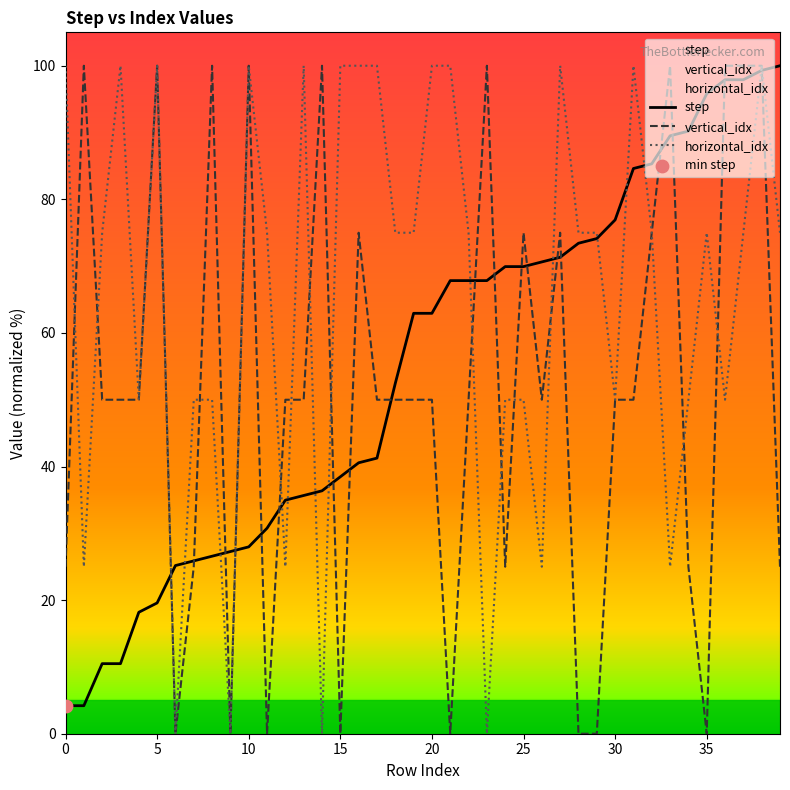

Which series reaches the minimum Y coordinate?

vertical_idx